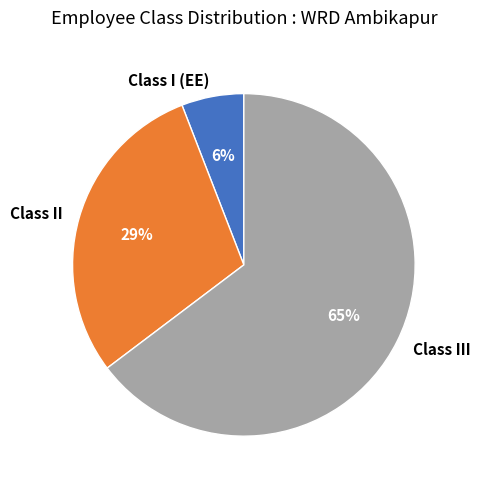

Count the number of slices in the pie.

3